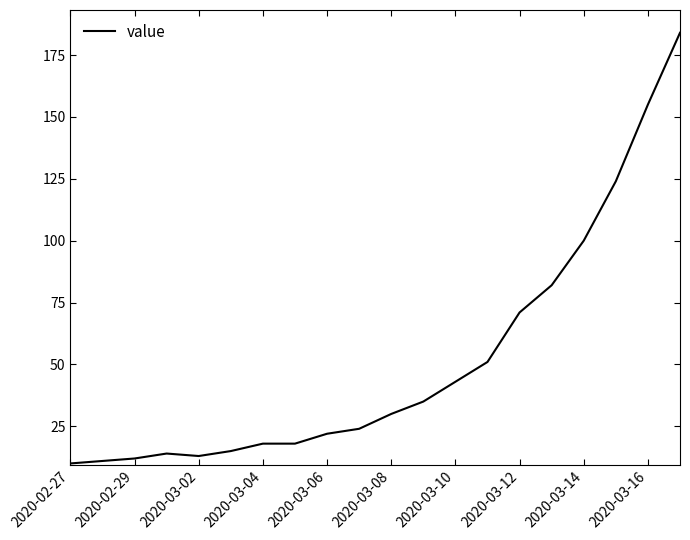

What is the smallest value displayed?

10